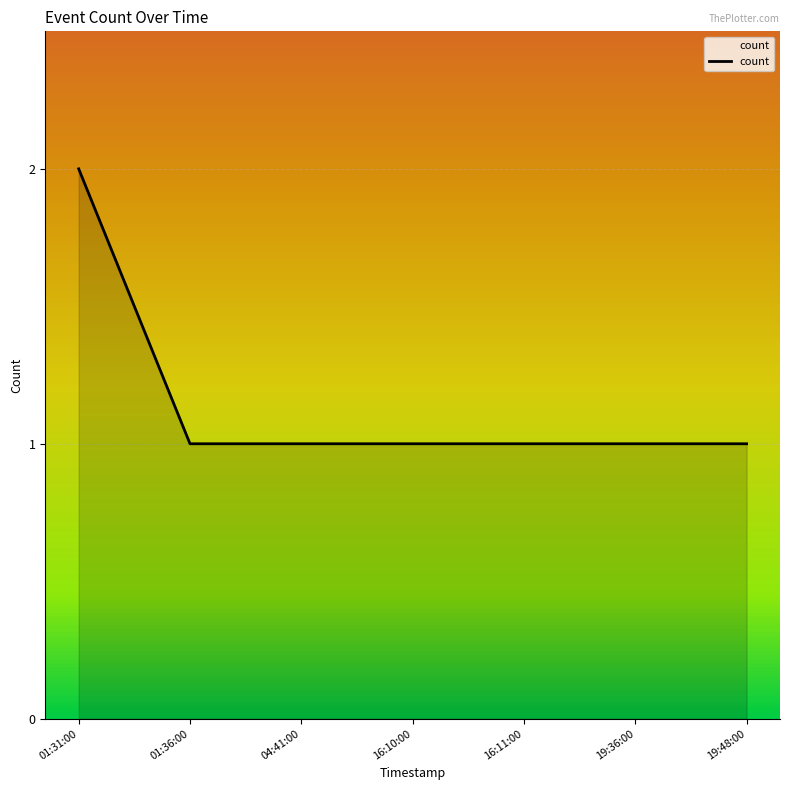

The chart shows a value of 1 at 04:41:00. True or false?

True